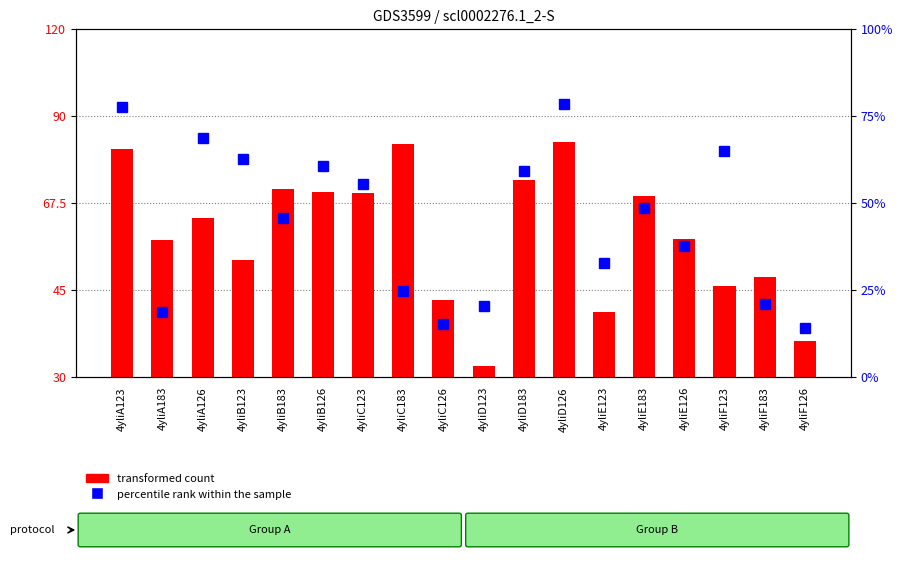

How many data points in percentile rank within the sample are less than 48?

9